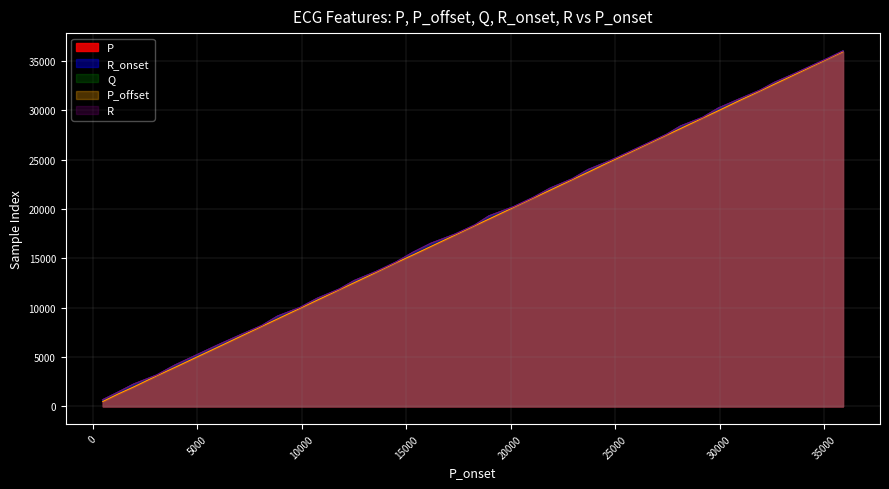

What is the average value of the P_offset series?

18539